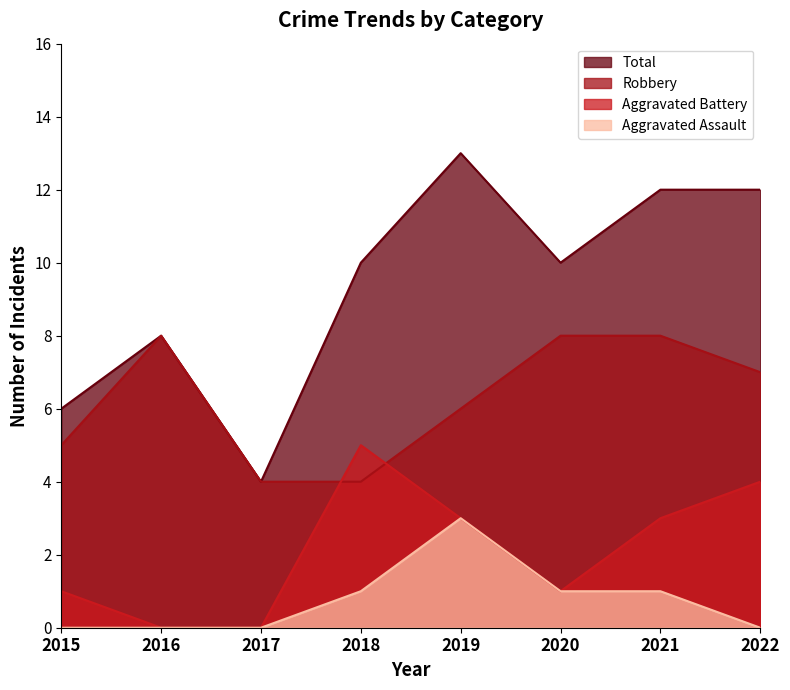

How many Aggravated Battery values are between 1 and 4?

5